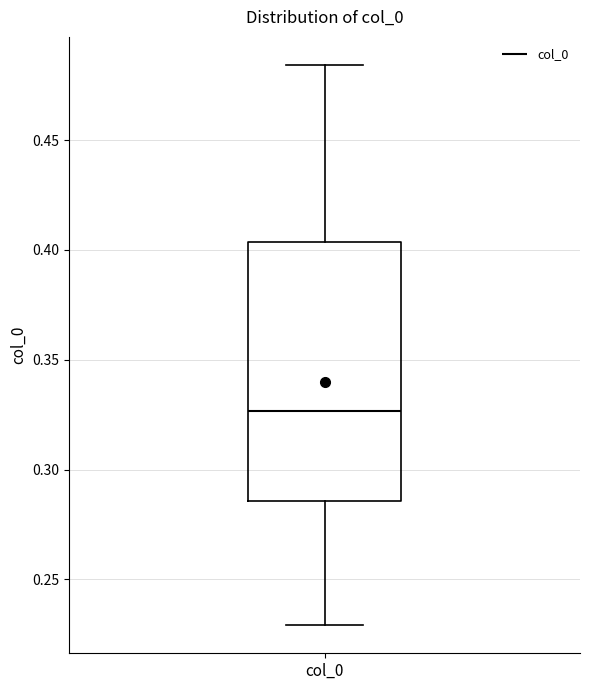

Where is the upper edge of the box for col_0 on the y-axis? The values are not printed on the chart, so give them approximately, as read against the axis.

0.405